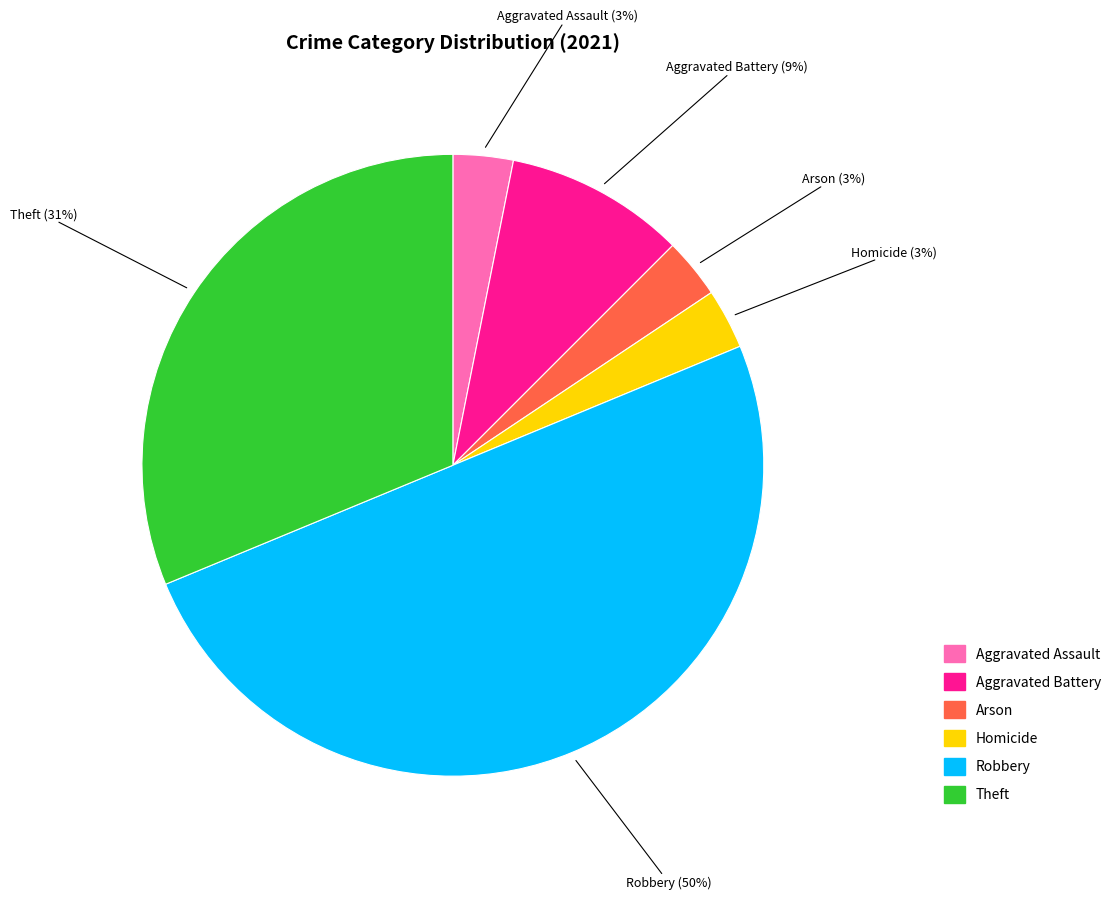

To the nearest percent, what is the average slice percentage?

17%